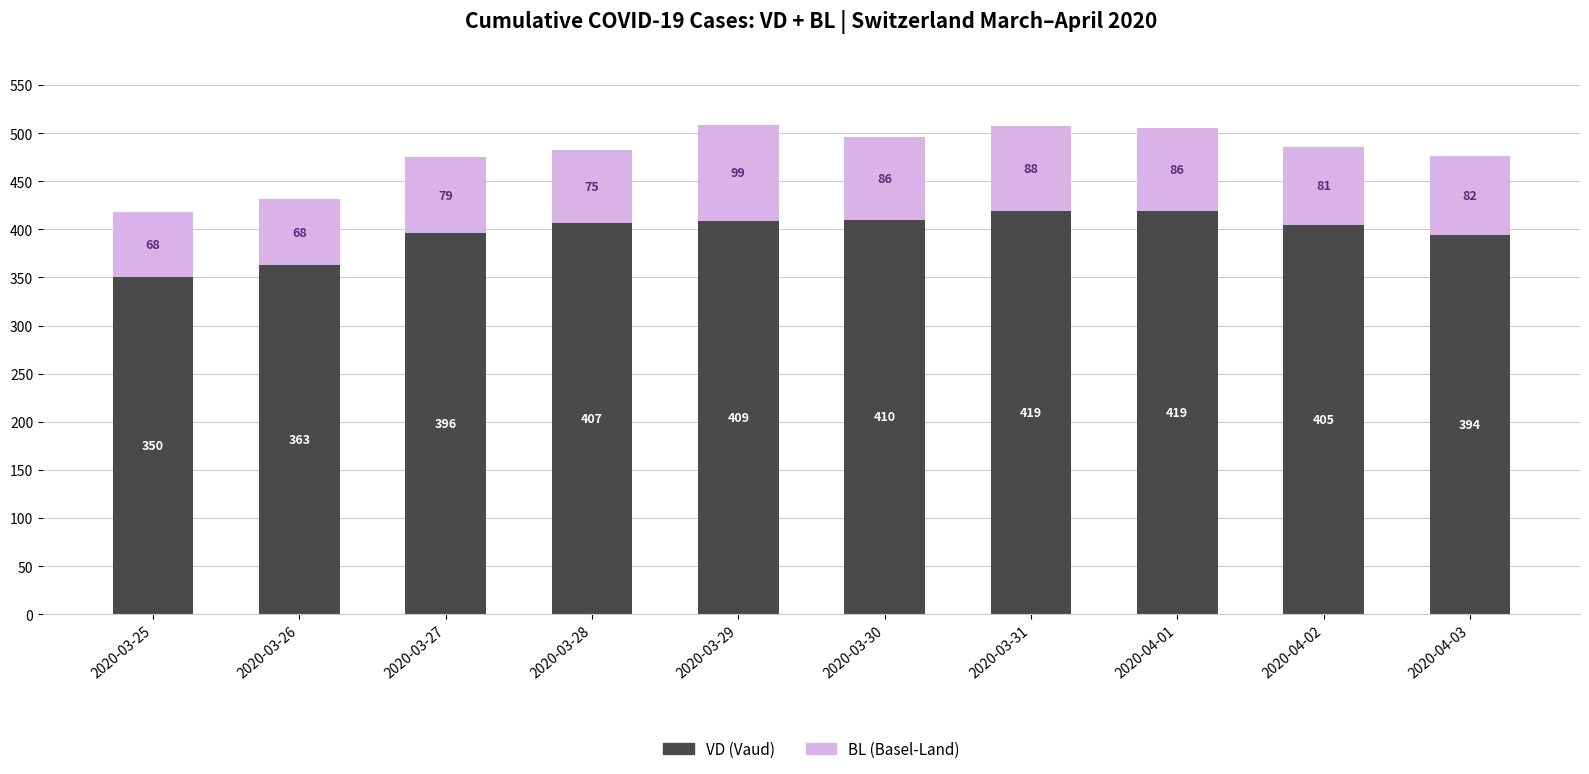

What is the lowest value of the VD (Vaud) series?

350